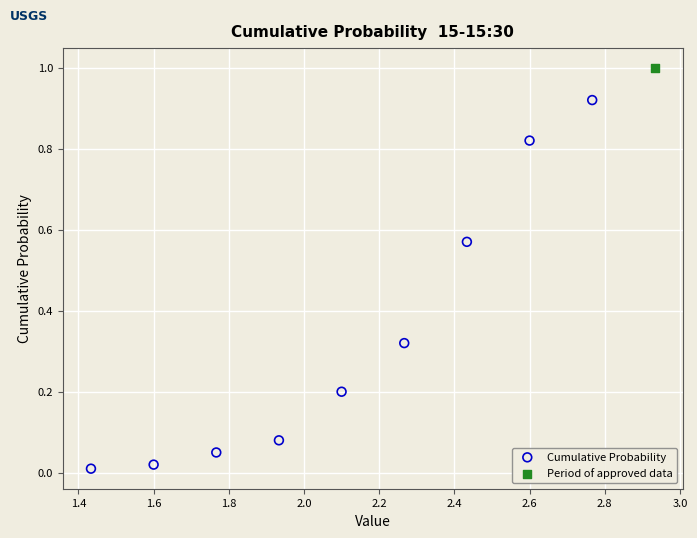

What are all the series names shown in the legend?

Cumulative Probability, Period of approved data